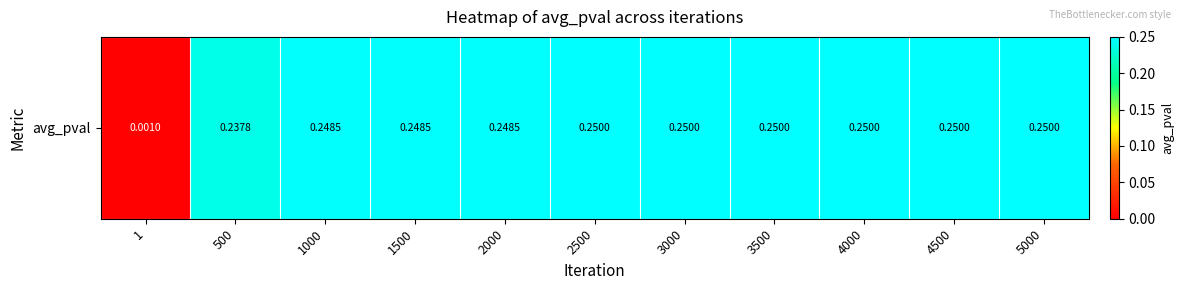

Rank the categories by value from lowest to highest.

1, 500, 1000, 1500, 2000, 2500, 3000, 3500, 4000, 4500, 5000